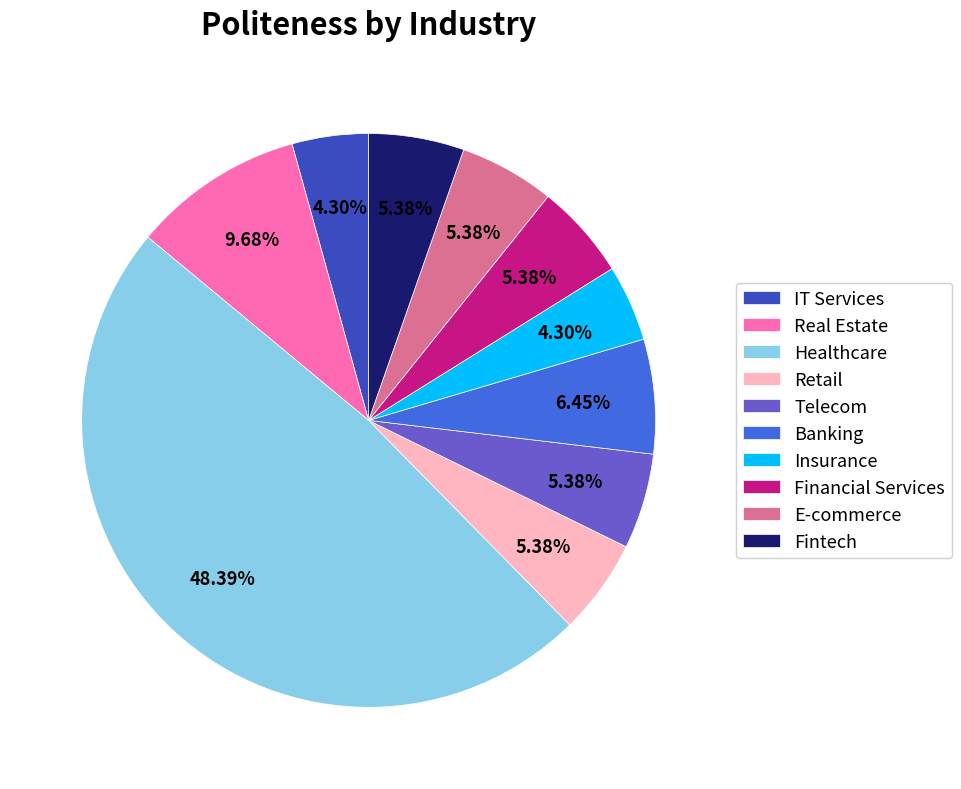

Which category has the biggest portion of the pie?

Healthcare